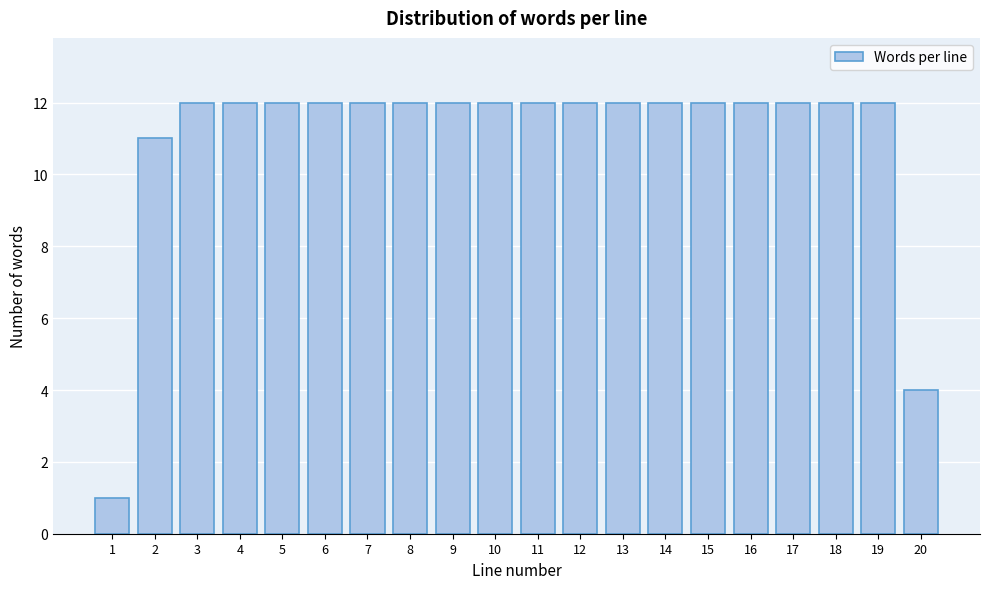

Reading left to right, list all the values displayed in this chart.

1	11	12	12	12	12	12	12	12	12	12	12	12	12	12	12	12	12	12	4